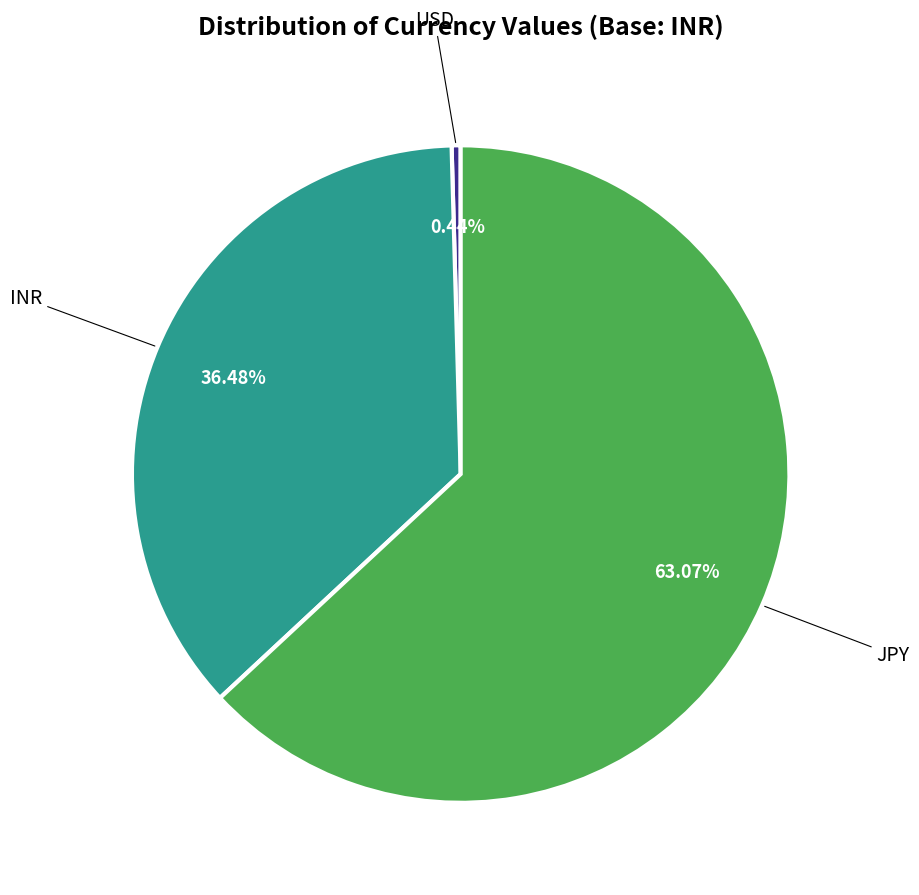

Is there a majority slice in this chart?

Yes